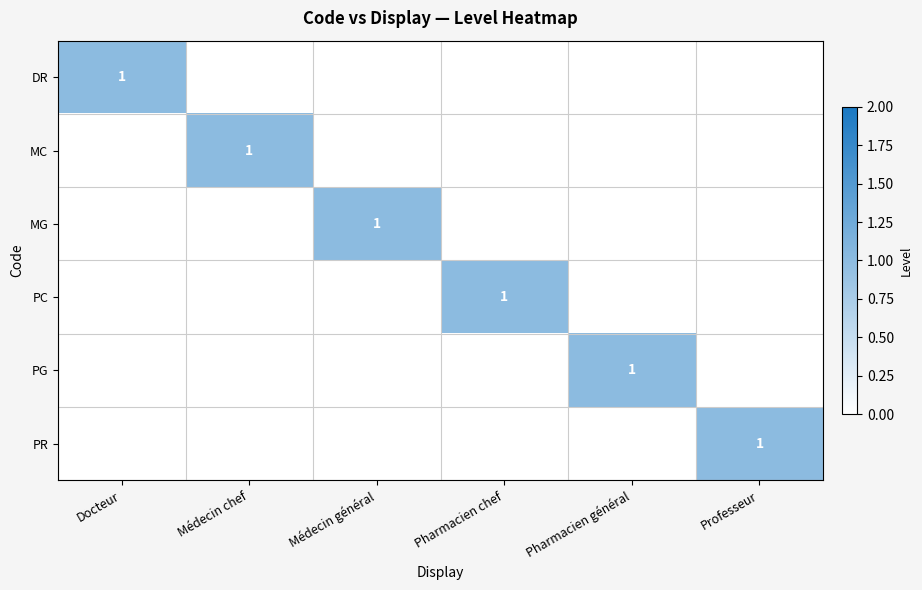

Count the number of categories in the chart.

6